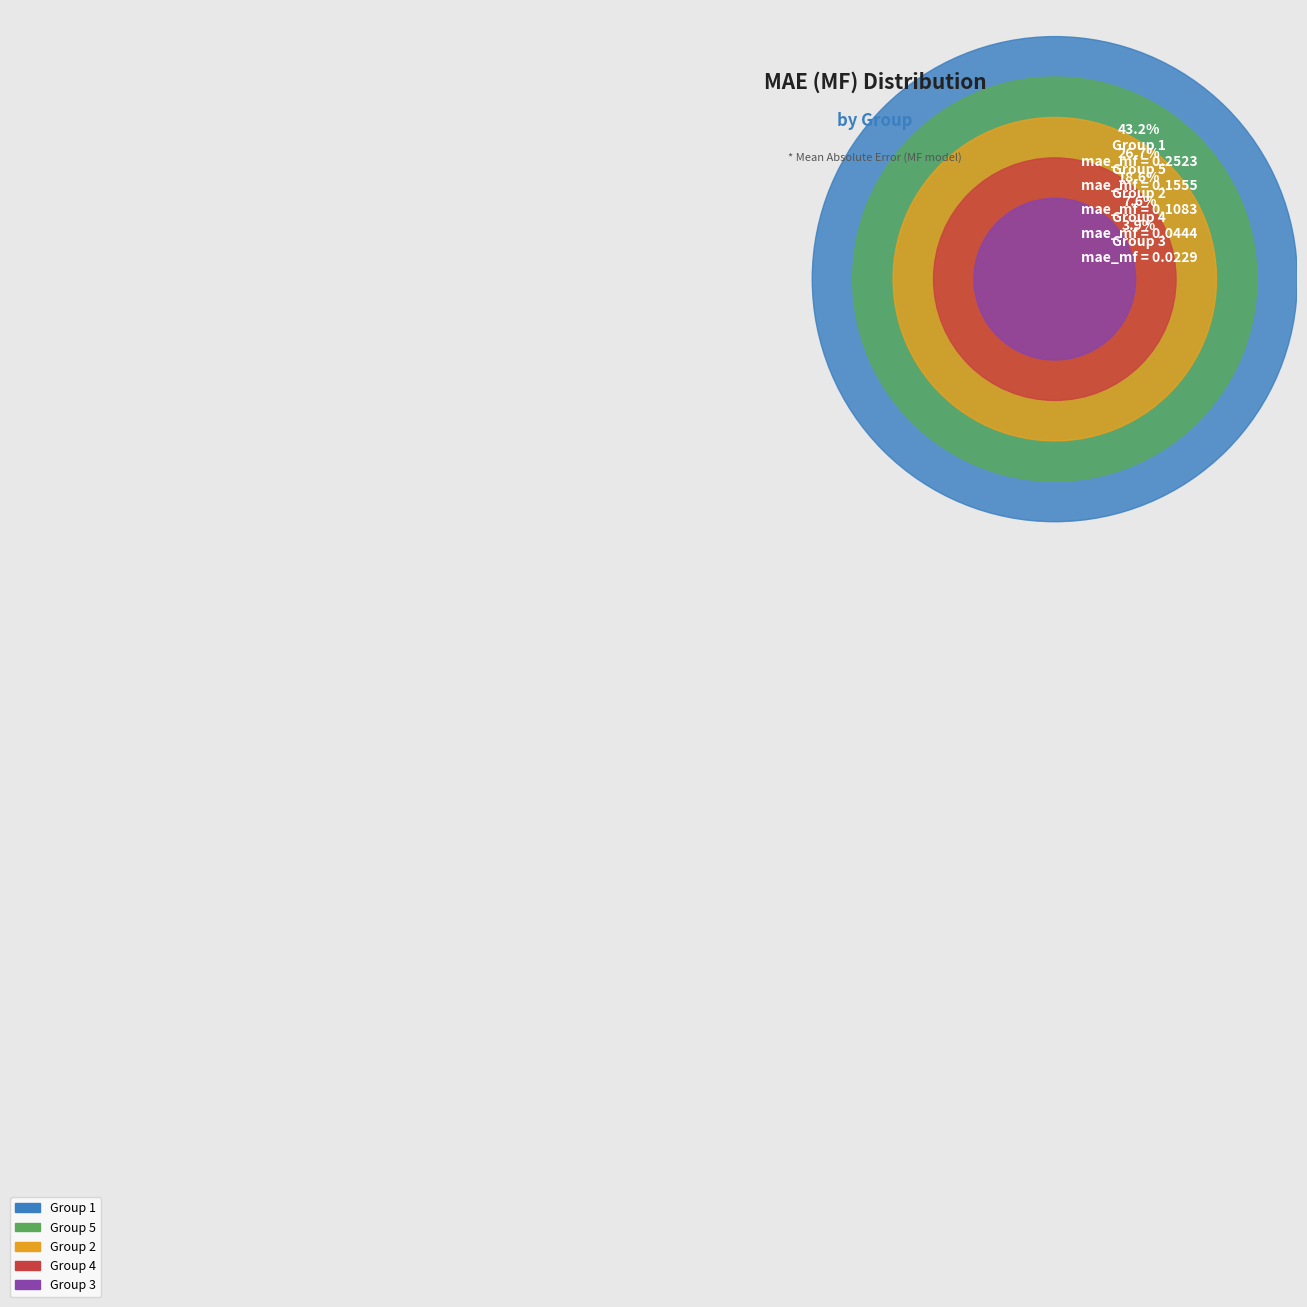

What percentage is the 2 slice, to the nearest percent?

19%